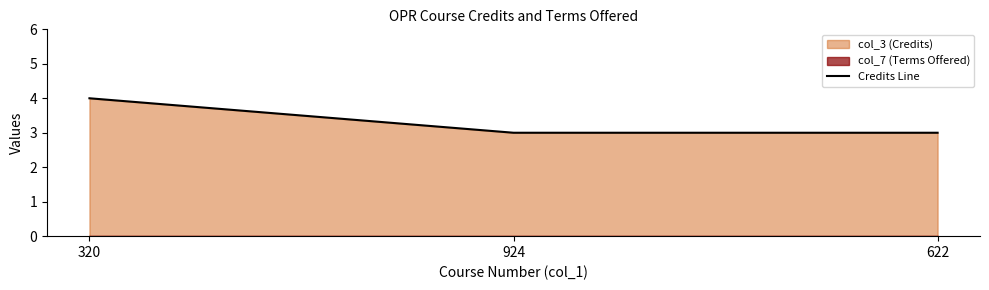

Is it true that the value at 924 is 1?

False